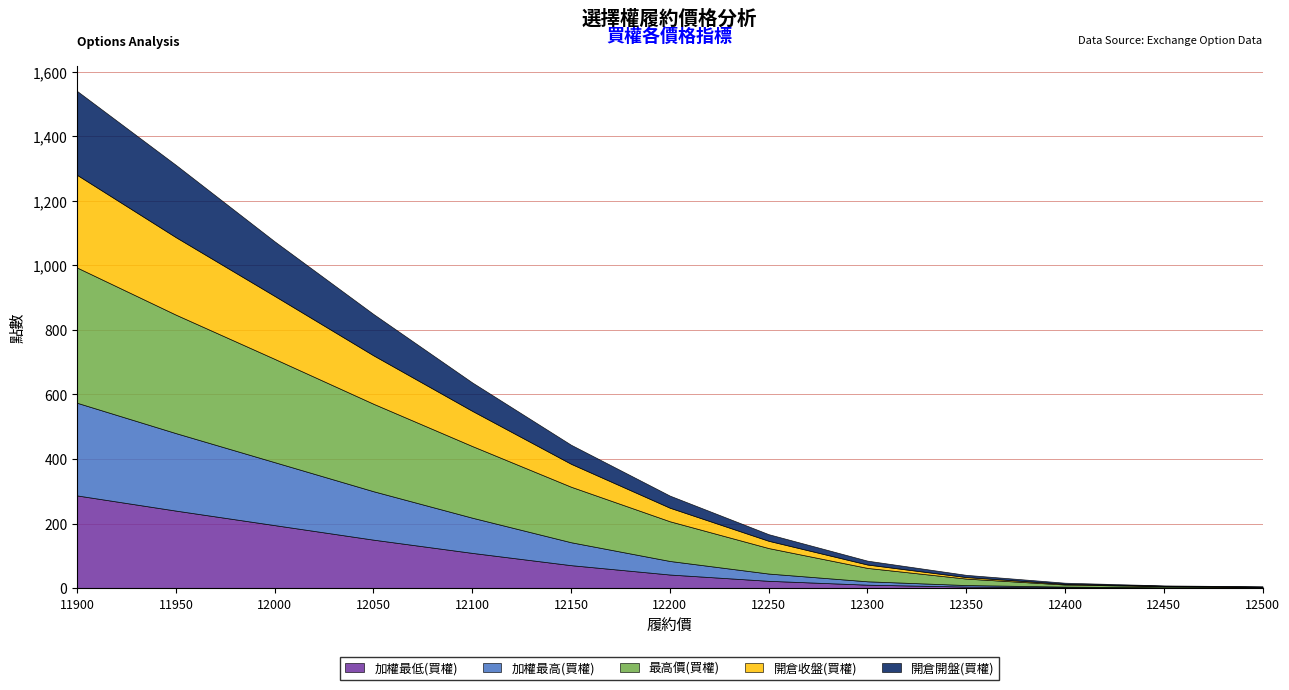

Reading left to right, extract all data points from this chart.

加權最低(買權): 287.0	240.0	195.0	150.0	109.0	71.0	42.0	22.5	10.5	4.7	2.3	1.2	0.8
加權最高(買權): 287.0	240.0	195.0	150.0	109.0	71.0	42.0	22.5	10.5	4.7	2.3	1.2	0.8
最高價(買權): 419.0	367.0	320.0	271.0	222.0	172.0	123.0	79.0	41.5	20.0	6.4	3.4	1.7
開倉收盤(買權): 287.0	240.0	195.0	150.0	109.0	71.0	42.0	22.5	10.5	4.7	2.3	1.2	0.8
開倉開盤(買權): 260.0	224.0	169.0	128.0	88.0	59.0	37.5	20.5	12.0	6.9	3.4	1.3	1.4